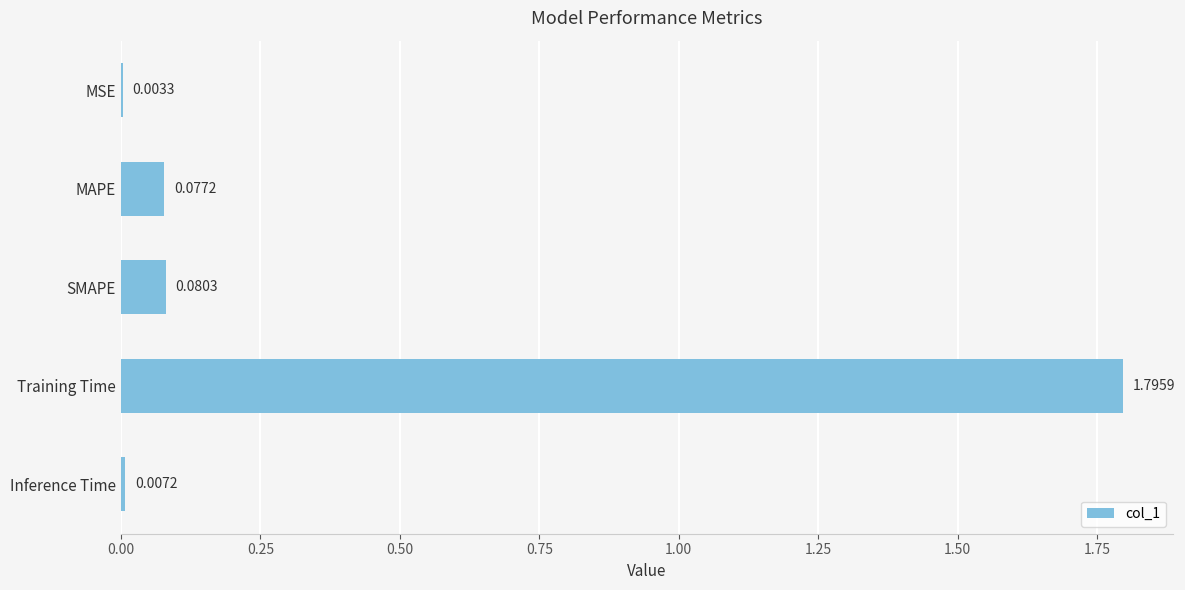

What is the sum of all values?

2.0